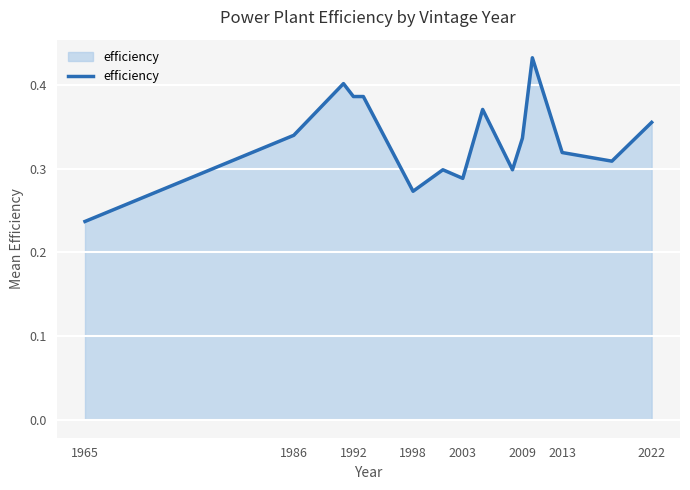

At which label is the value closest to 0?

1965